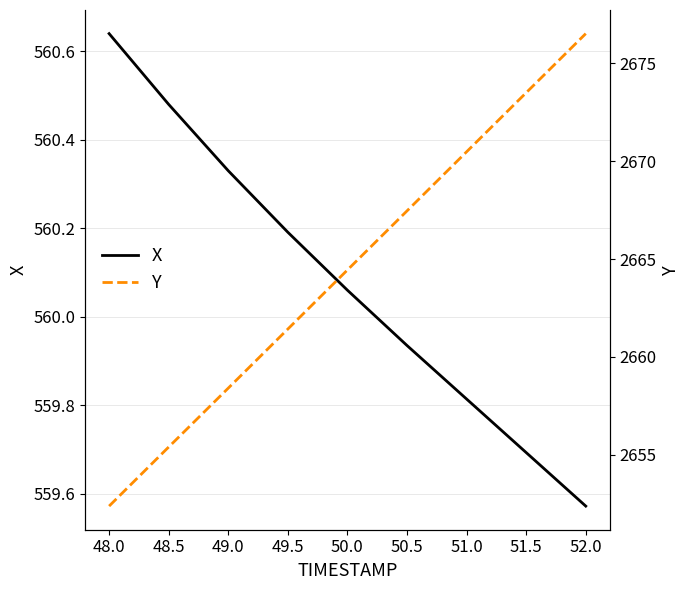

True or false: X and Y intersect in this chart.

False